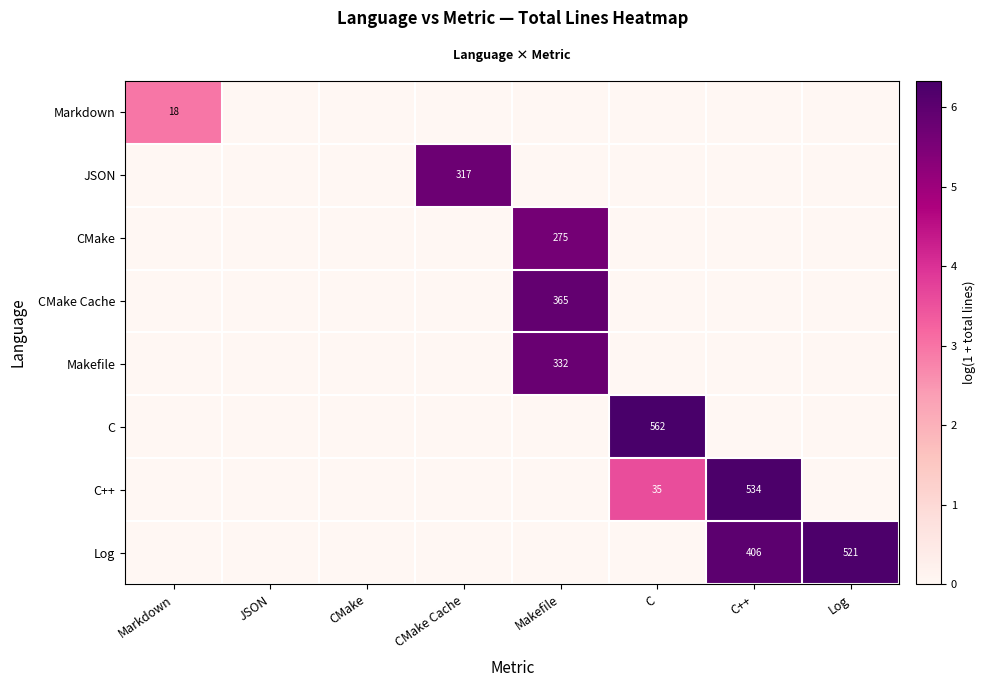

What is the difference between the maximum and minimum values in the row_2 series?

5.6